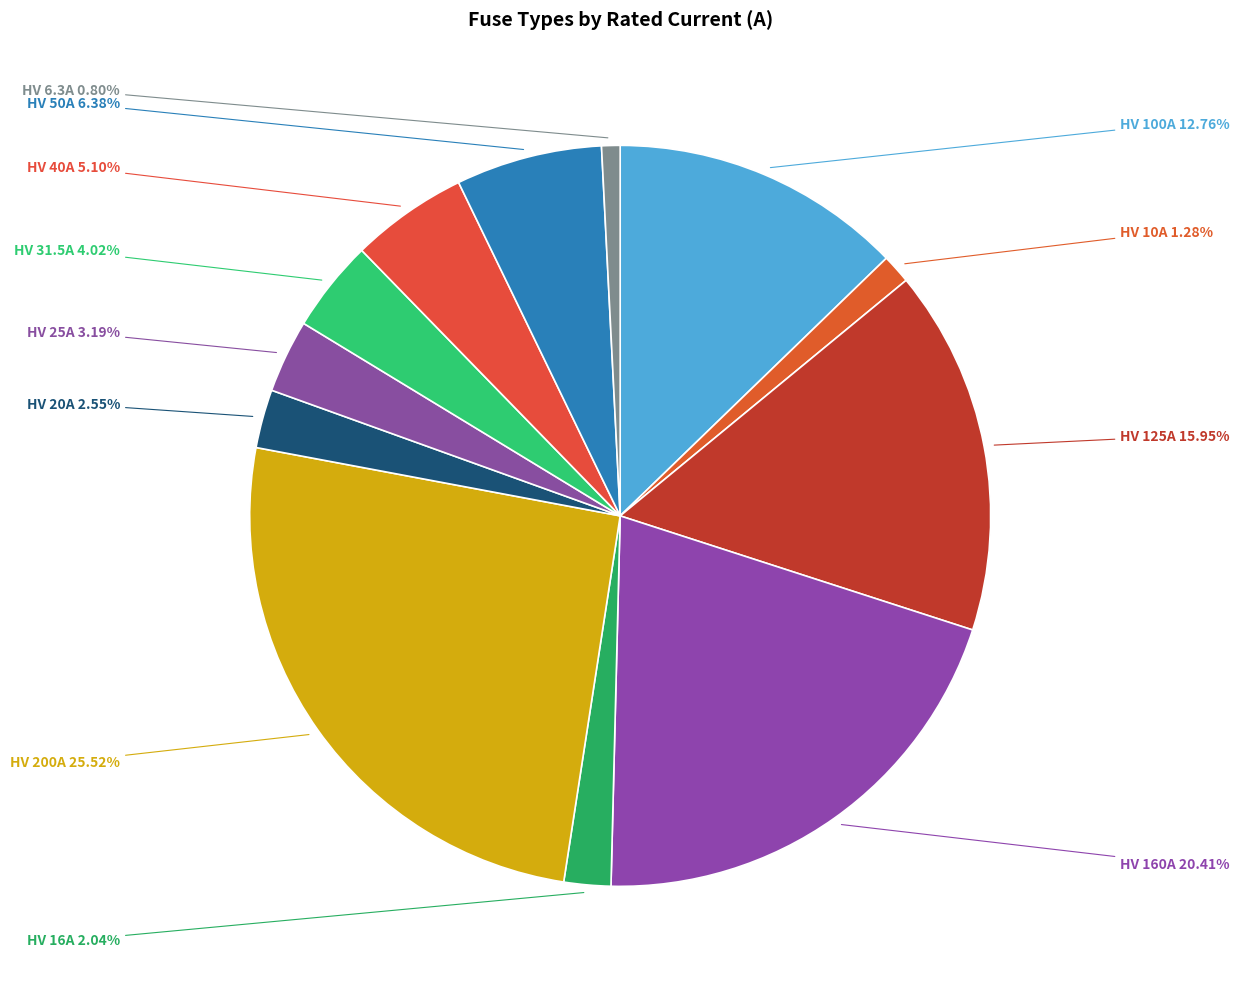

Combined, do HV 40A and HV 200A account for over 50%?

No